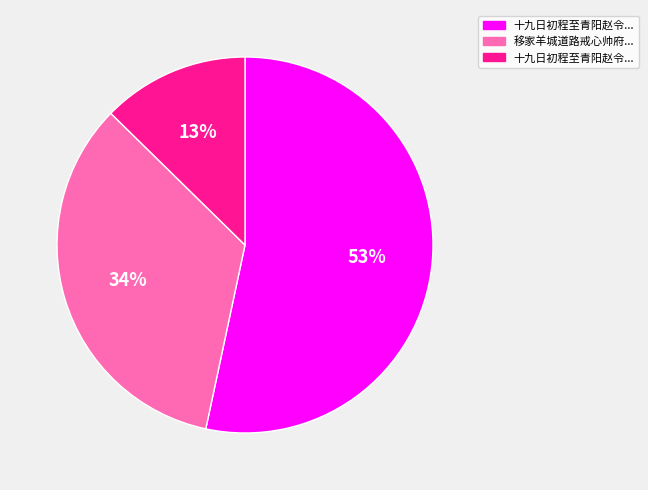

Does any single category account for the majority?

Yes